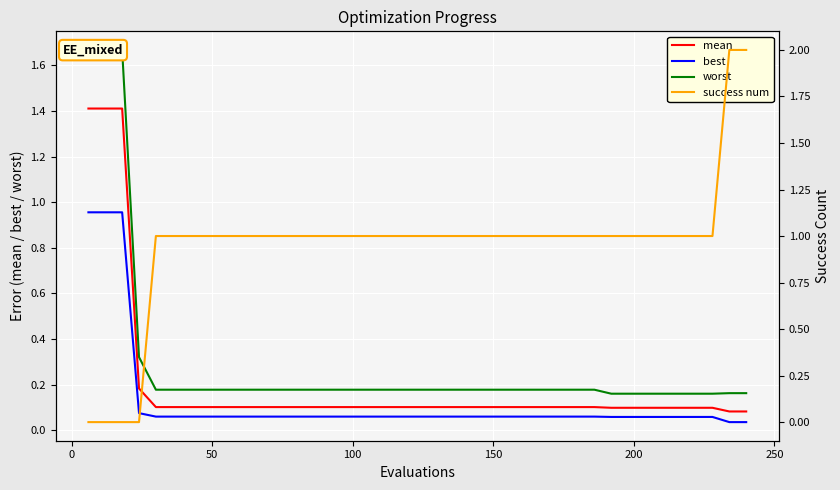

True or false: mean and best cross at least once.

False